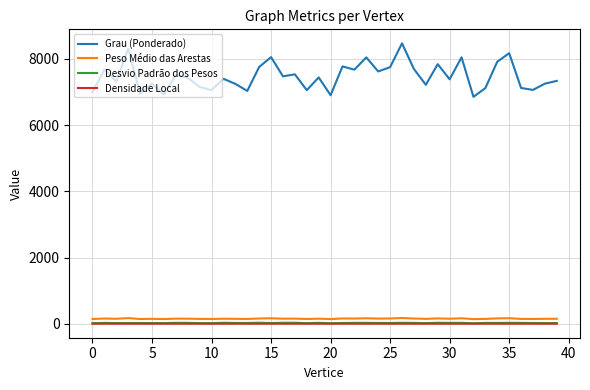

Which series has the largest total across all categories?

Grau (Ponderado)